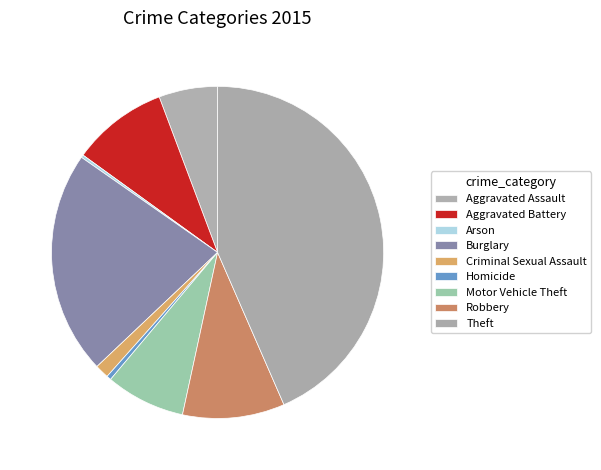

What percentage is the Criminal Sexual Assault slice, to the nearest percent?

1%